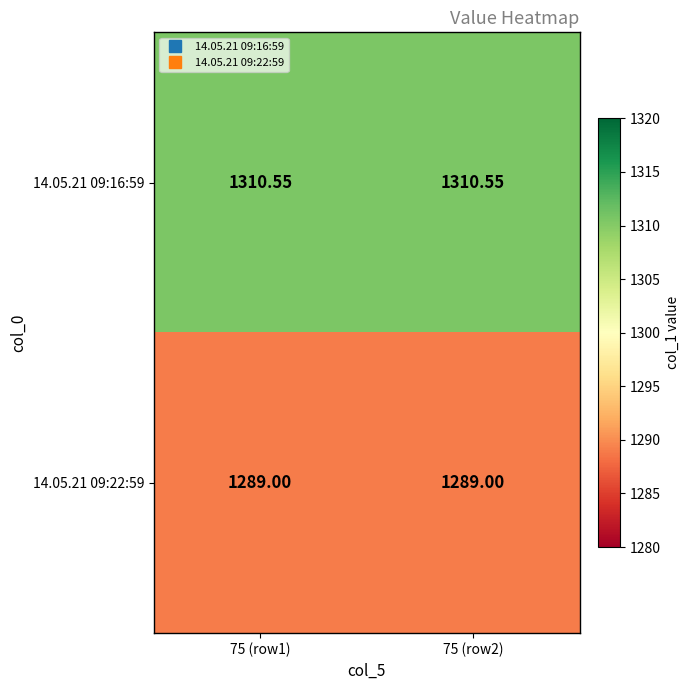

How many data points does each series have?

2